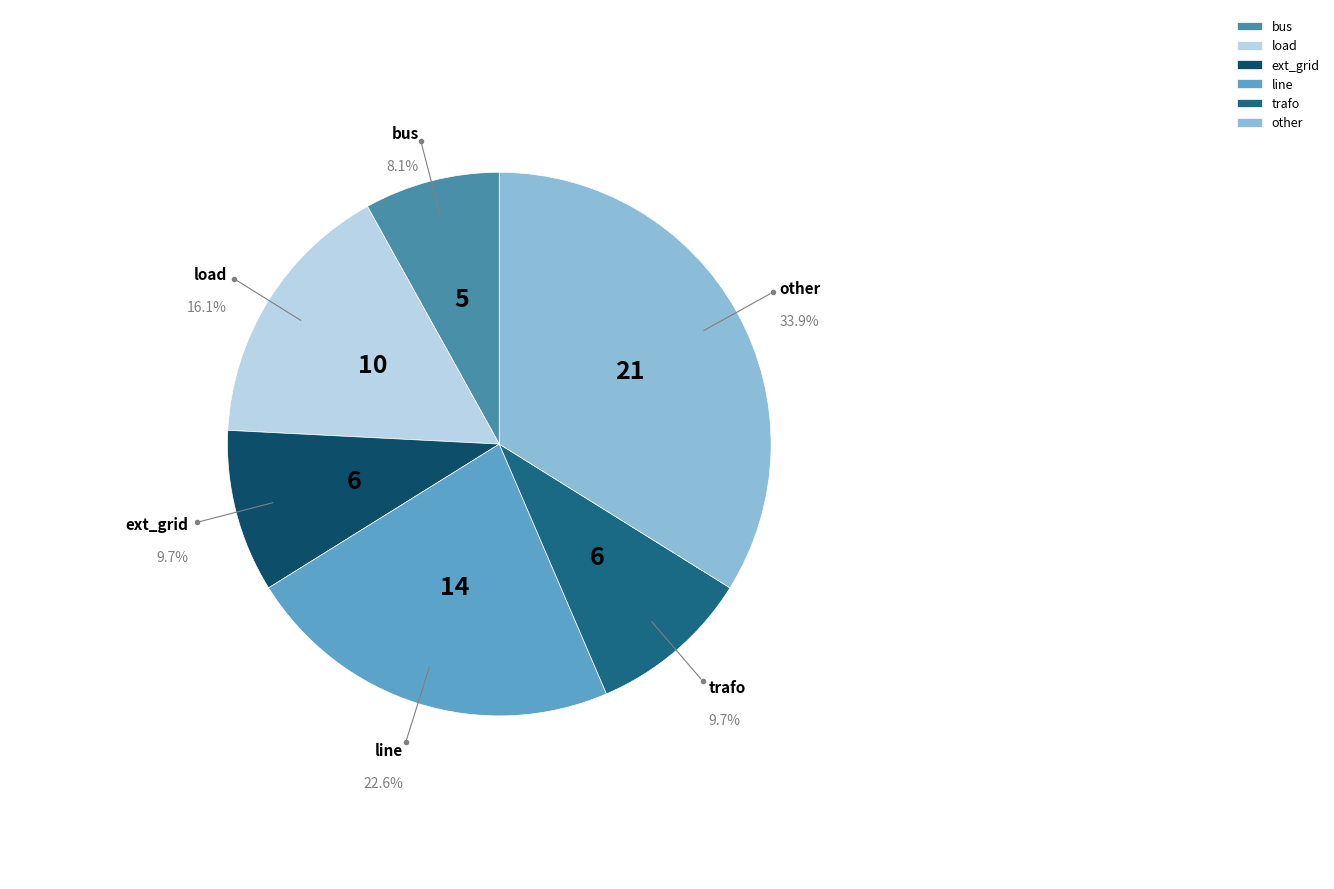

Which has a higher value, bus or ext_grid?

ext_grid